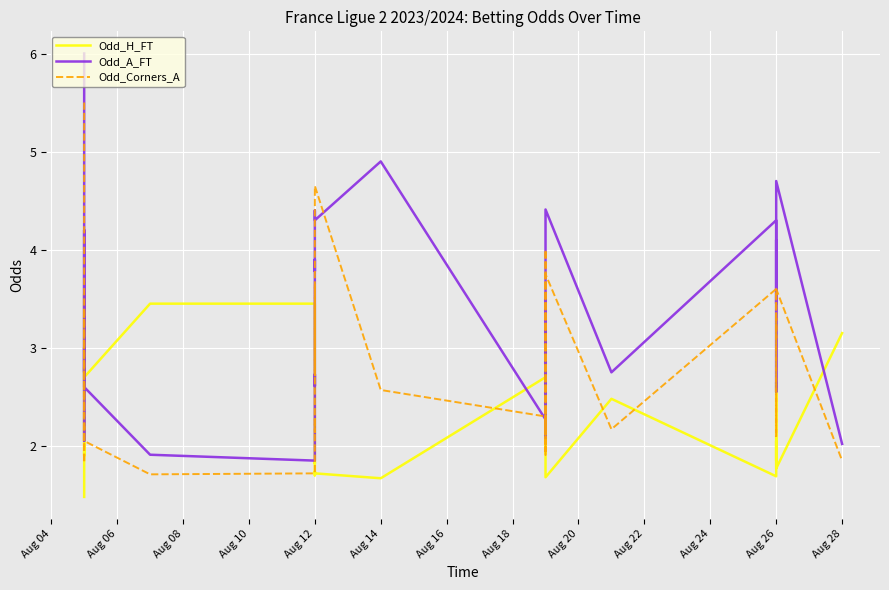

What position from the left is 16?

17